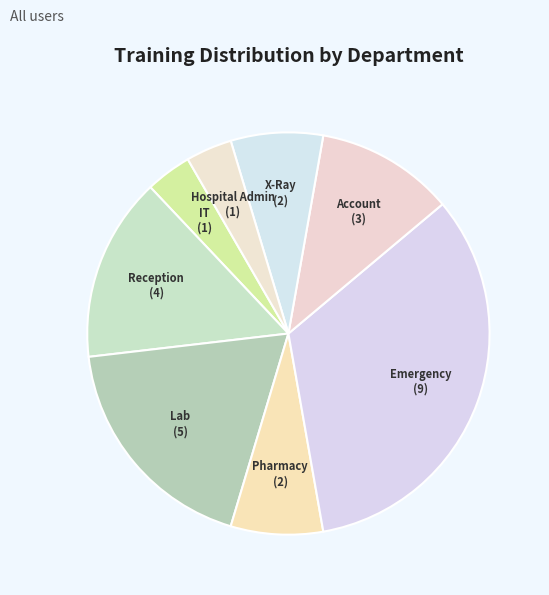

Count the number of slices in the pie.

8